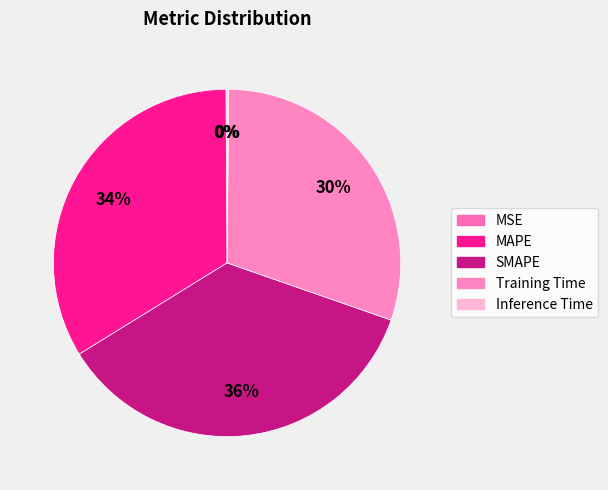

Rank the categories by value from lowest to highest.

MSE, Inference Time, Training Time, MAPE, SMAPE